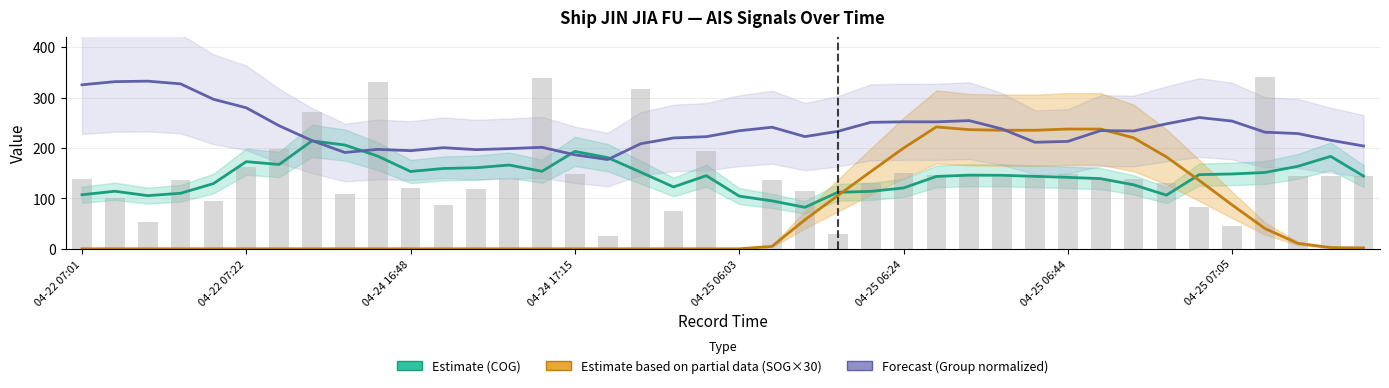

What is the approximate value of Estimate (COG) at 11?

159.4